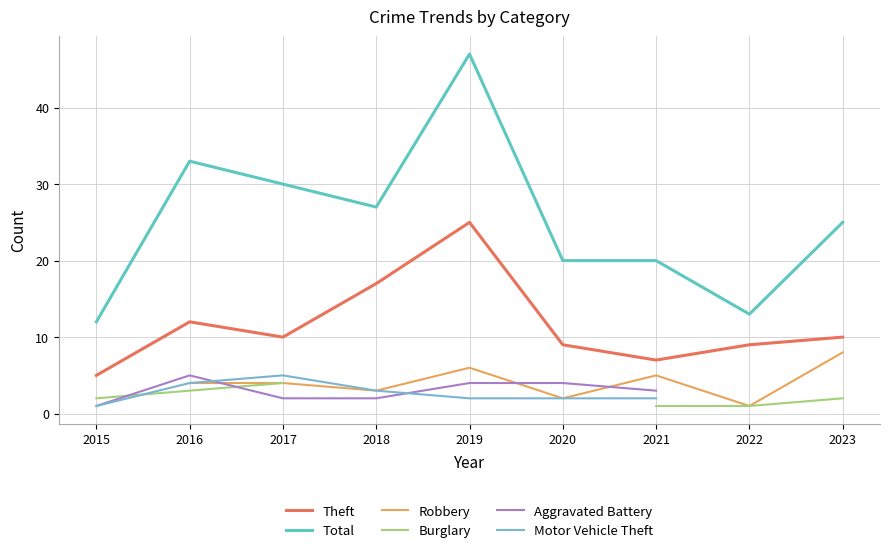

What is the spread (max minus min) of values at 2015?

11.0